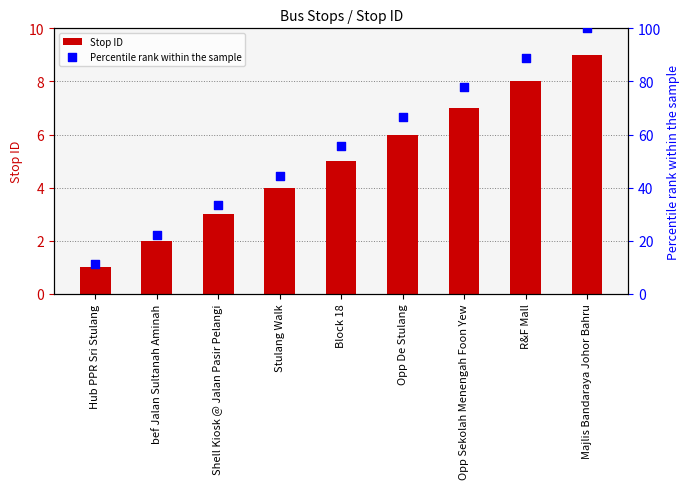

Is the value of Stop ID at Opp Sekolah Menengah Foon Yew greater than the value of Percentile rank within the sample at bef Jalan Sultanah Aminah?

No